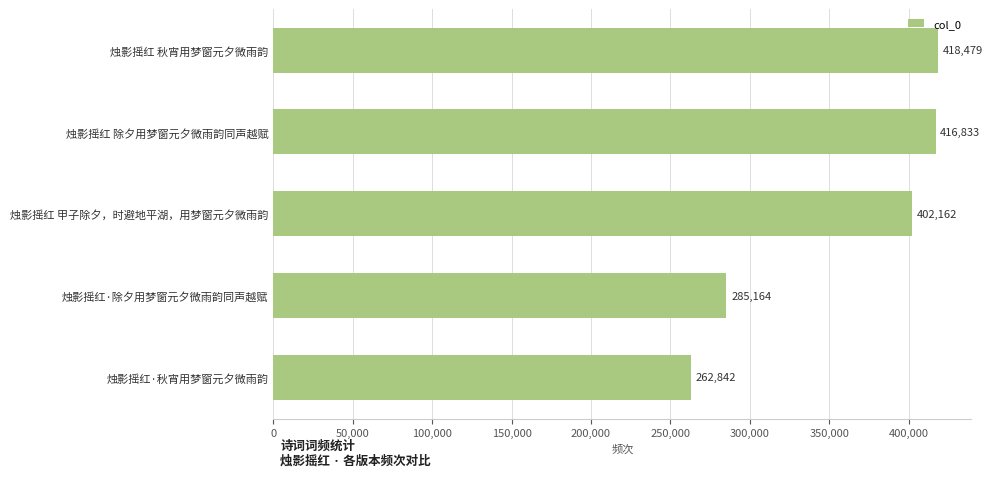

Is it true that the value at 烛影摇红 甲子除夕，时避地平湖，用梦窗元夕微雨韵 is 634826?

False